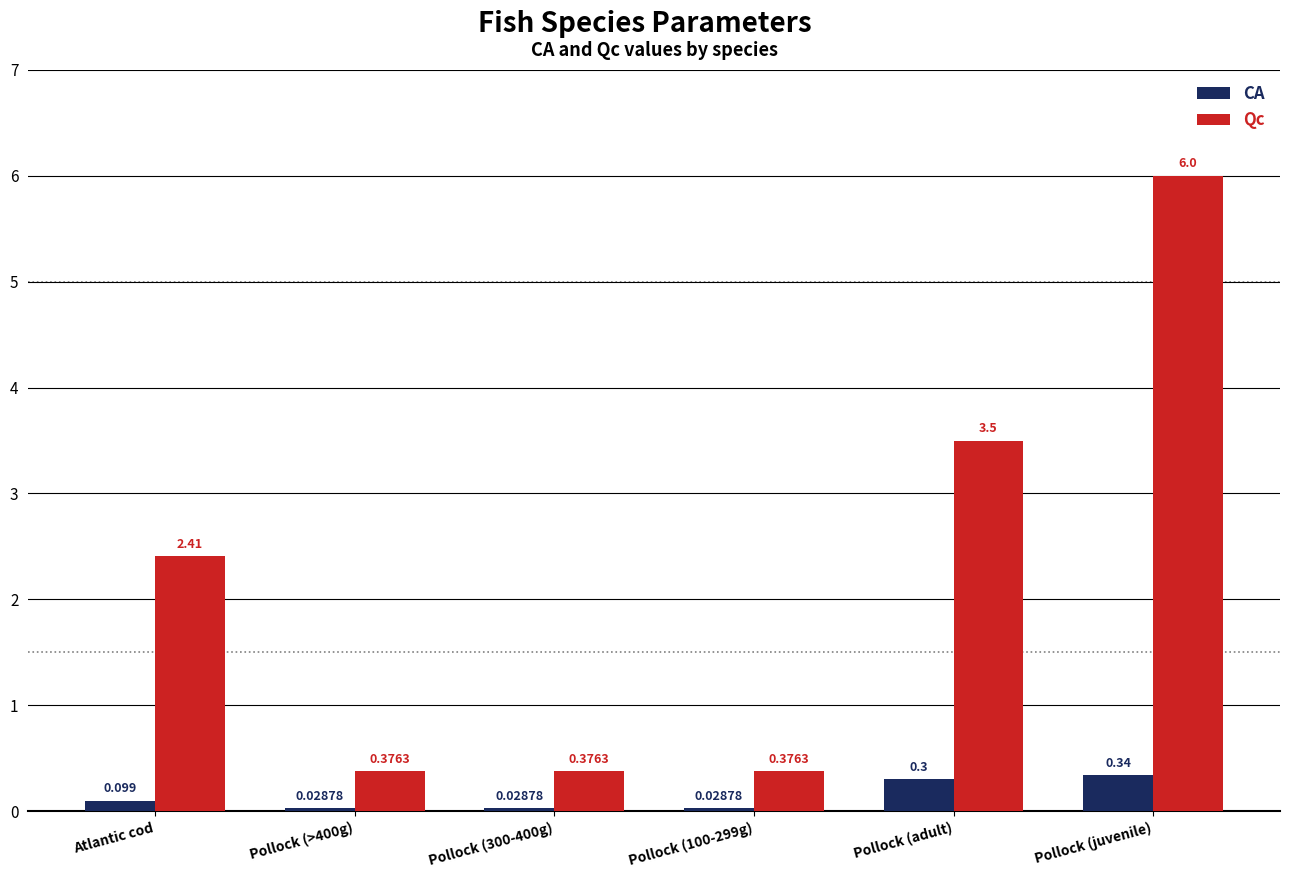

Which series has the largest total across all categories?

Qc